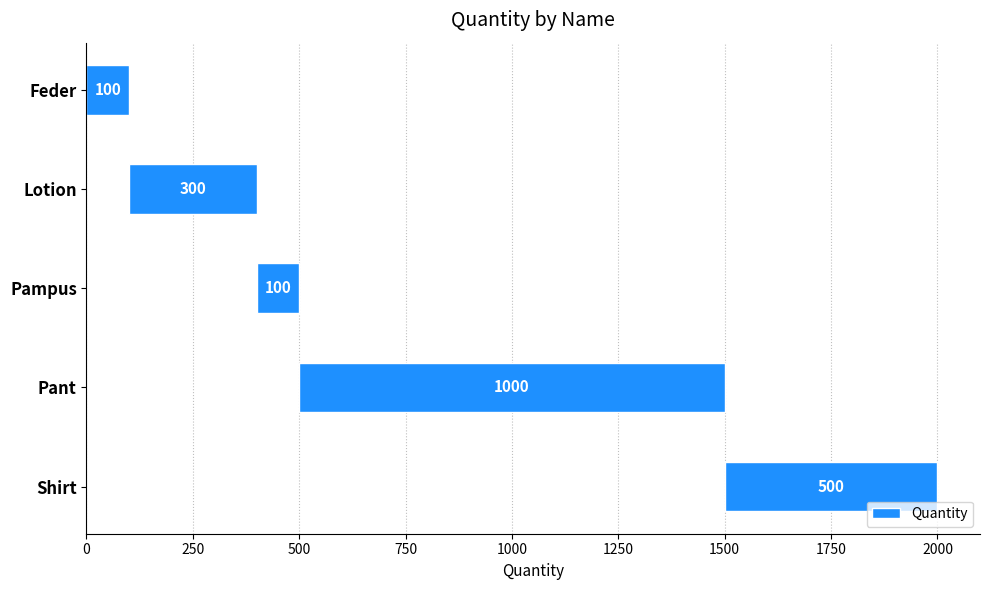

What value does the data have at Feder?

100